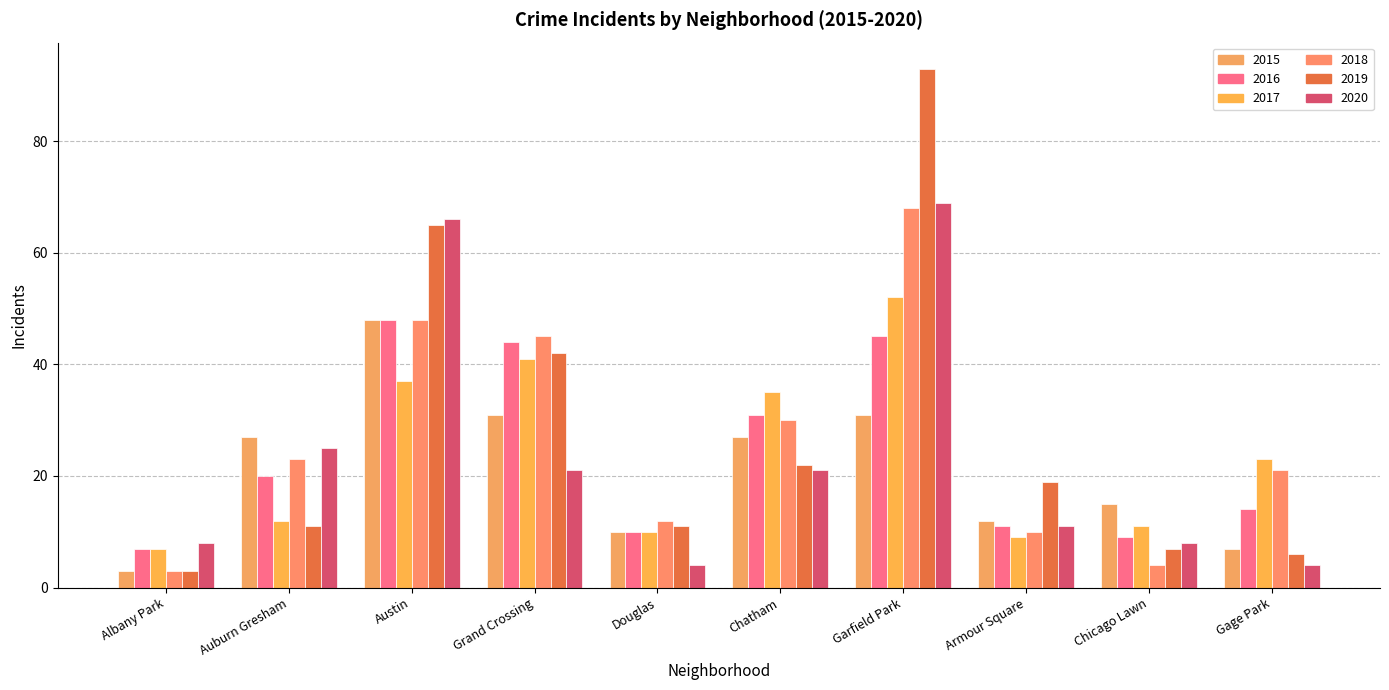

What position from the right is Albany Park?

10